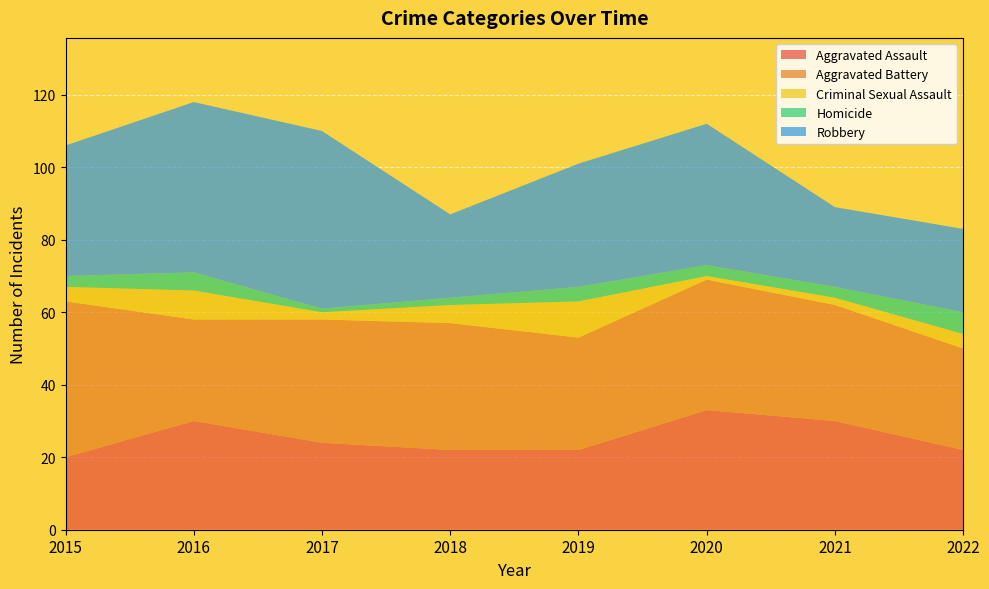

Reading left to right, transcribe all the data shown in this chart.

Aggravated Assault: 20	30	24	22	22	33	30	22
Aggravated Battery: 43	28	34	35	31	36	32	28
Criminal Sexual Assault: 4	8	2	5	10	1	2	4
Homicide: 3	5	1	2	4	3	3	6
Robbery: 36	47	49	23	34	39	22	23